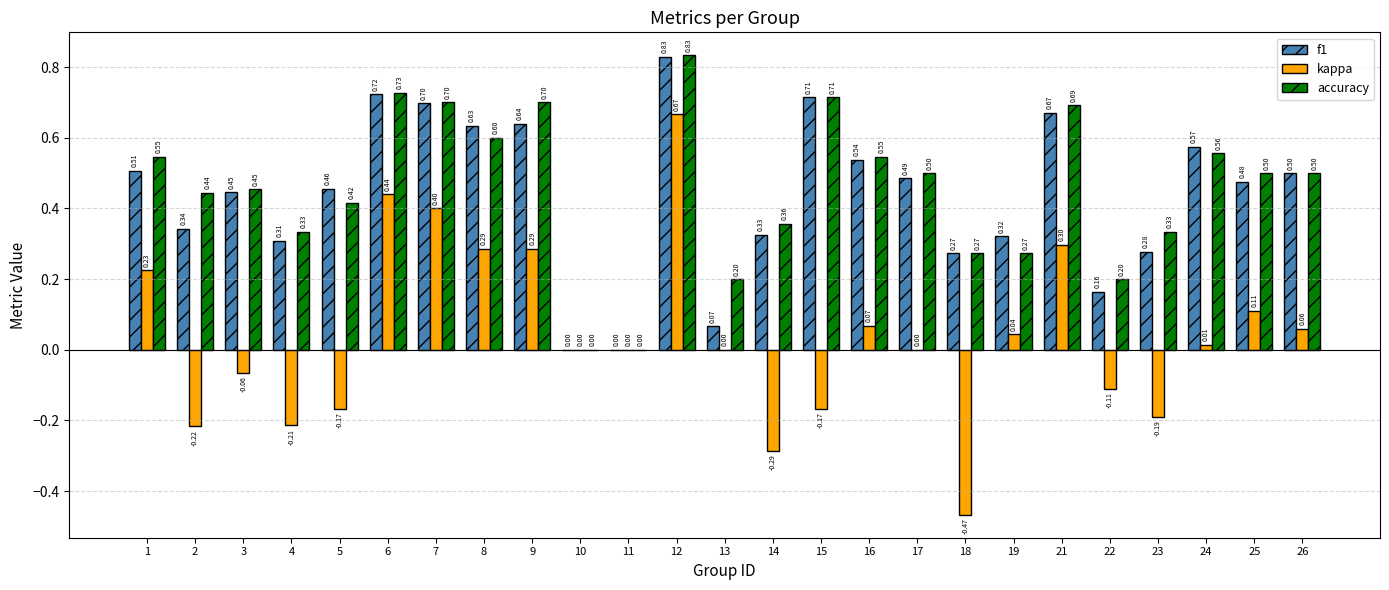

How many positive values does the f1 series have?

23